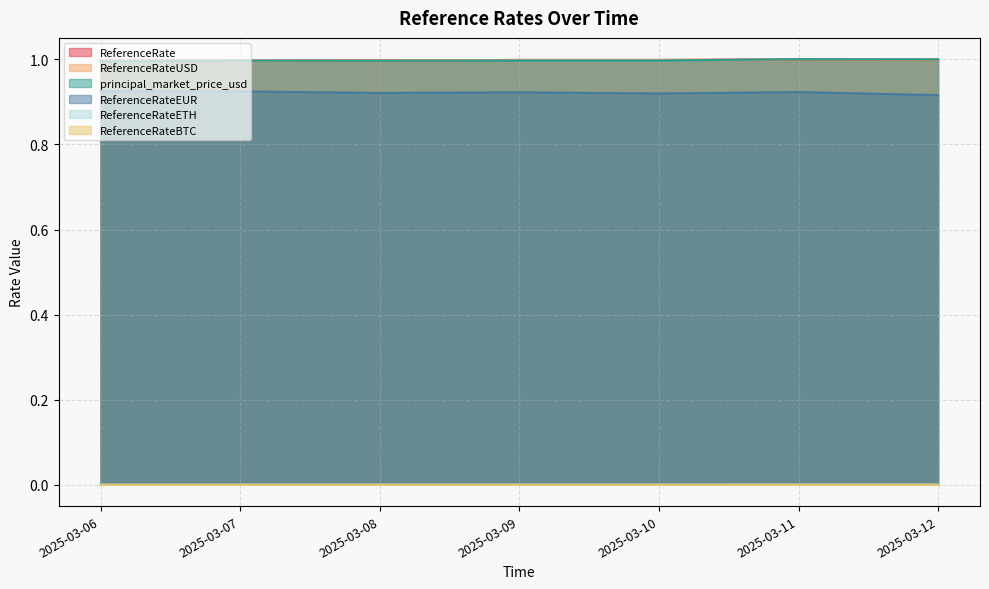

Which category has the highest value across all series?

2025-03-11